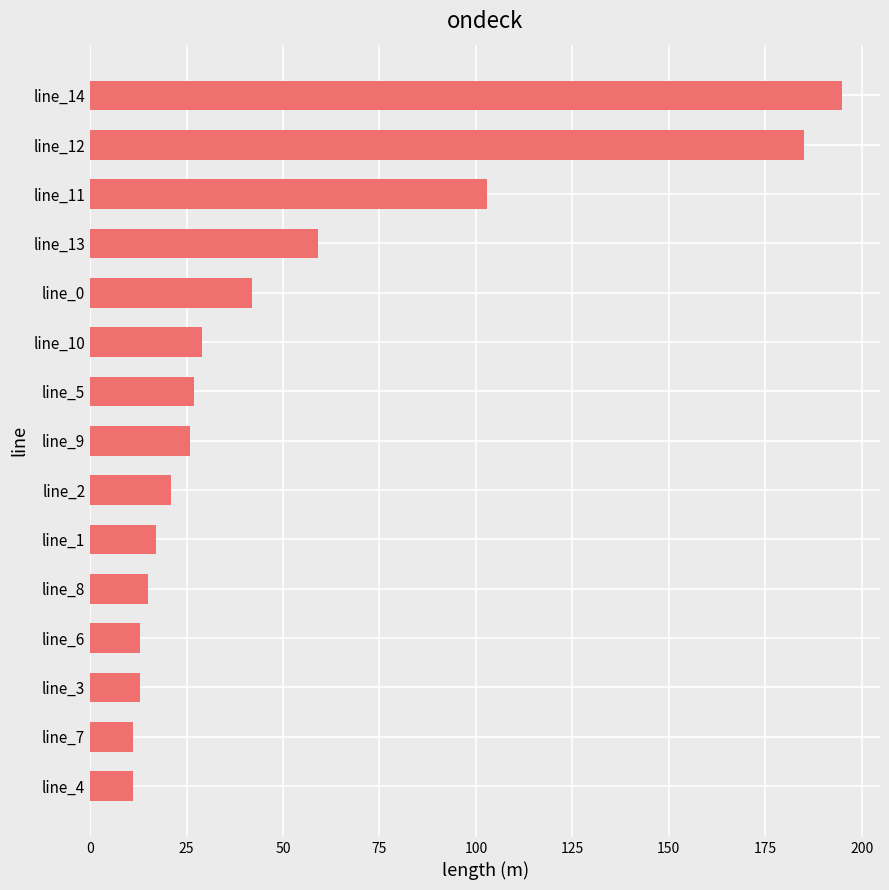

At which label is the value closest to 103?

line_11